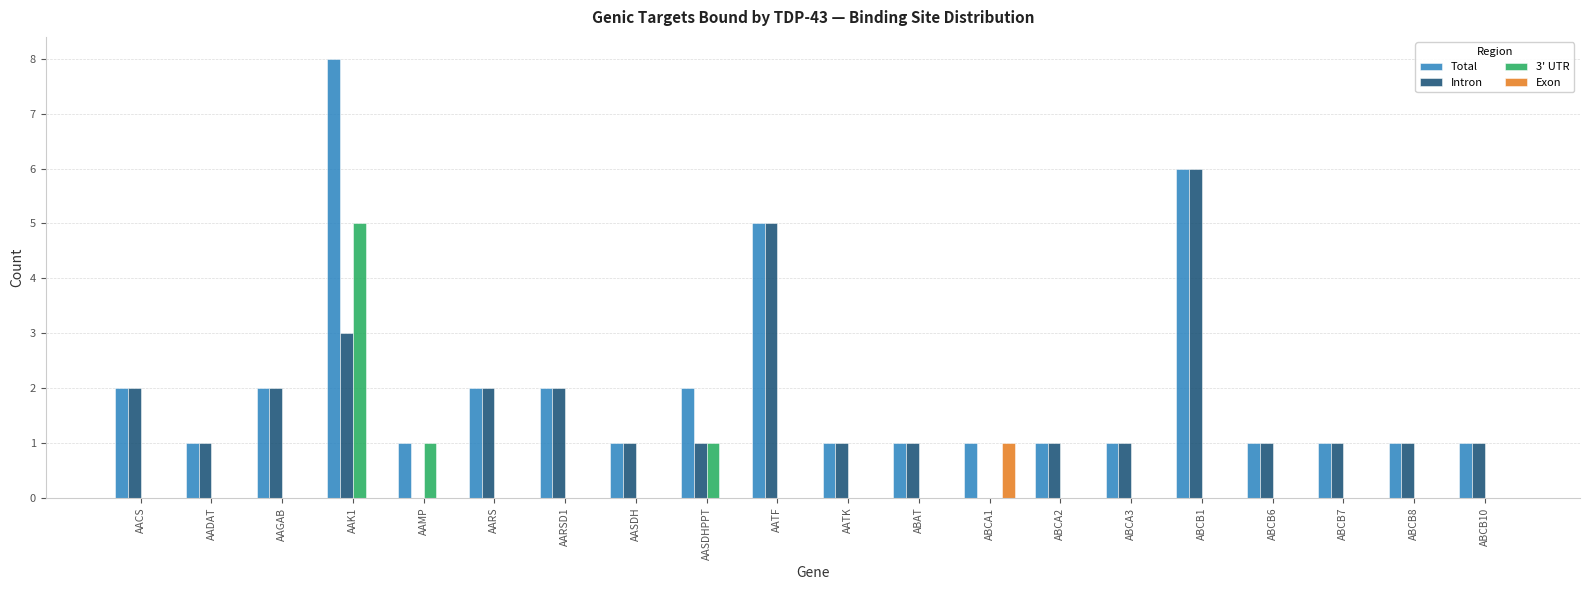

True or false: Total has a value of 4 at ABCB1.

False